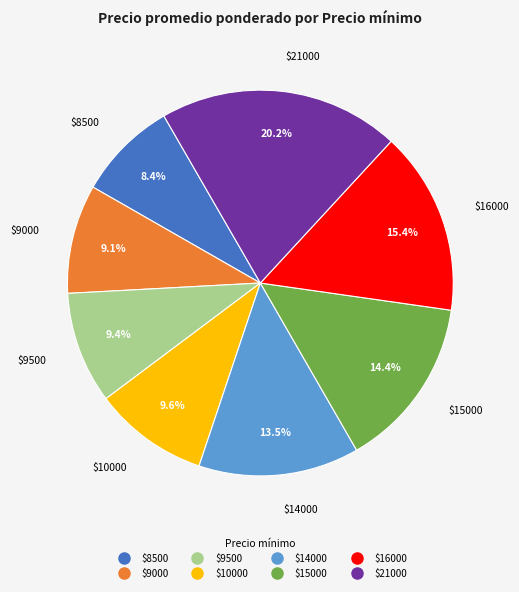

Is there any slice that represents more than half of the pie?

No